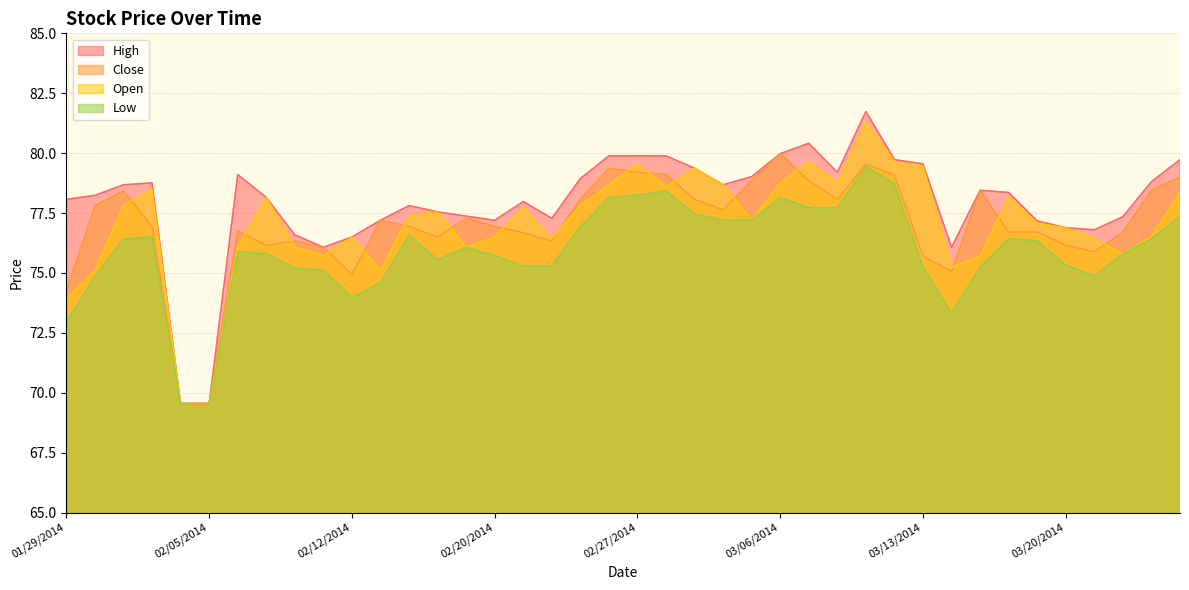

How many interior local valleys does the Open series have?

9